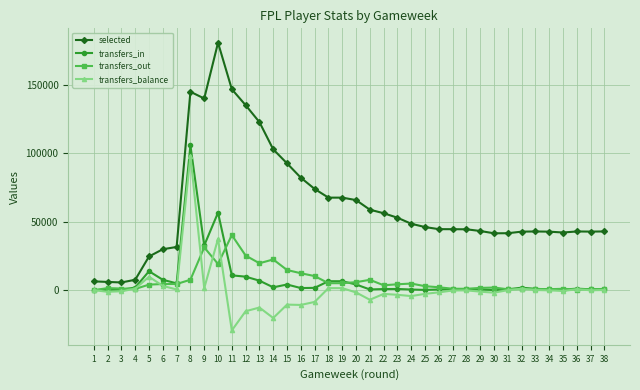

How many categories are shown in the chart?

38